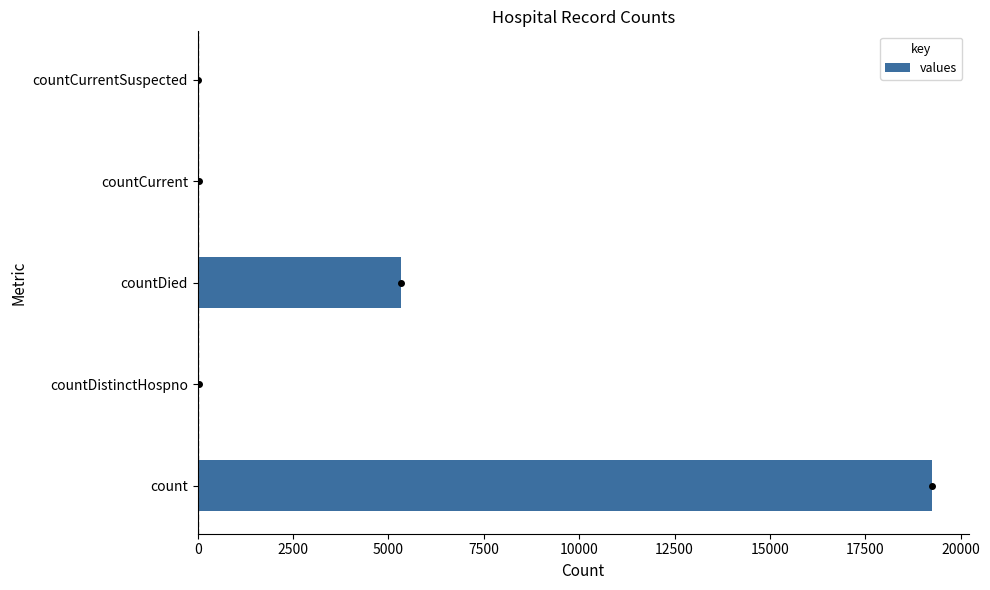

What is the sum of all values?

24633